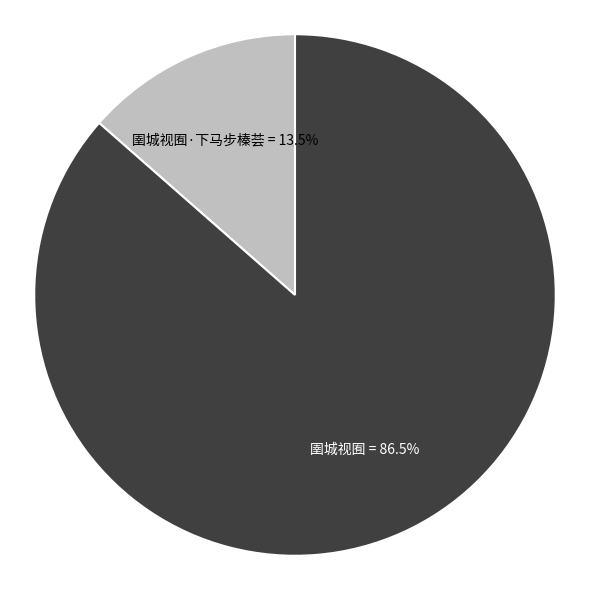

Rank the categories by value from lowest to highest.

圉城视囿·下马步榛荟, 圉城视囿